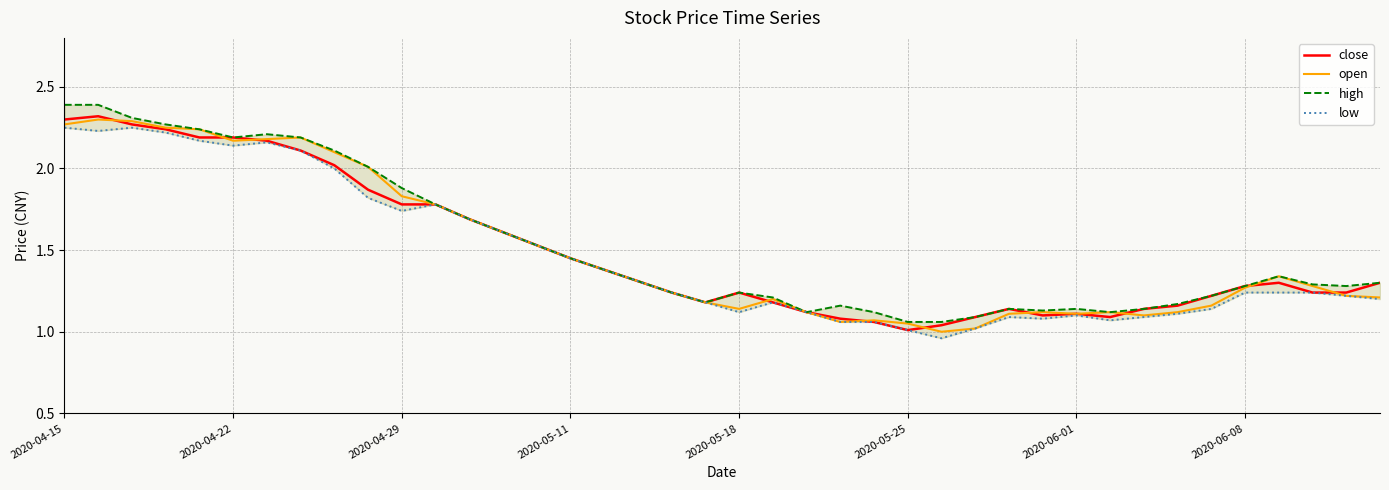

What is the value of the open point at the 31st from the left?

1.1